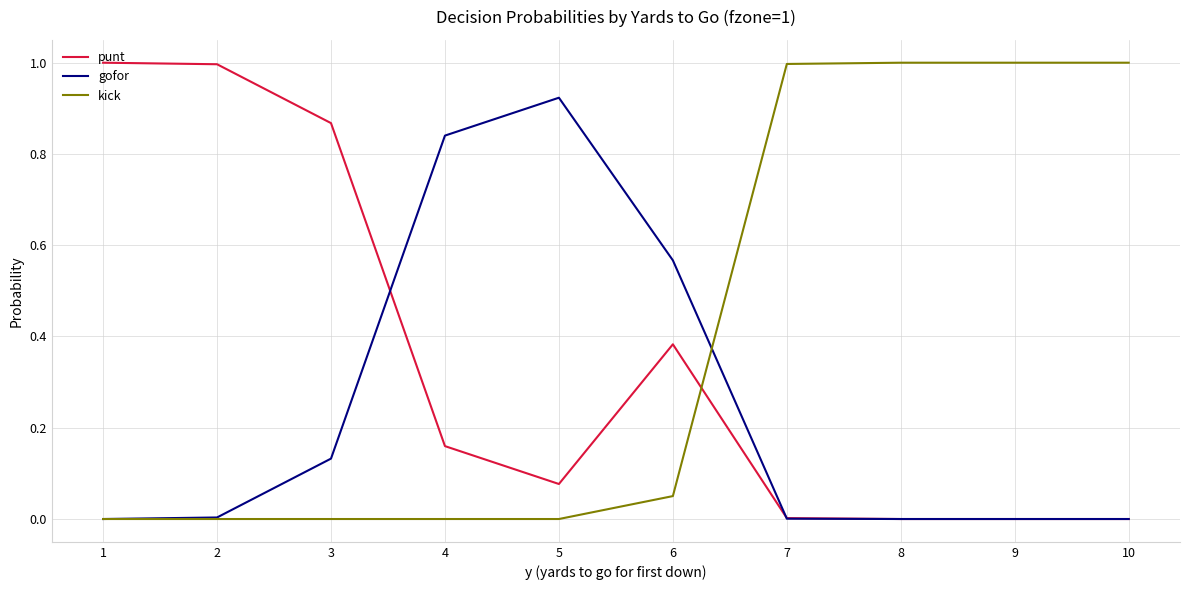

List the series in order of their overall mean, highest first.

kick, punt, gofor